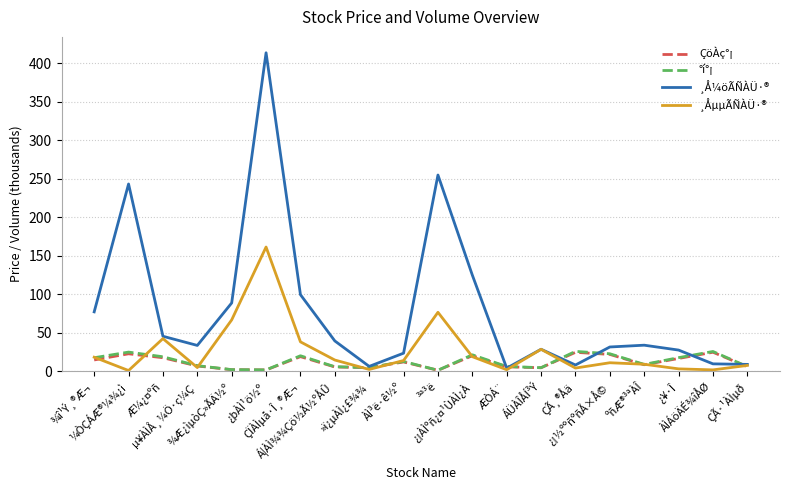

Which series has the largest range (max minus min)?

¸Å¼öÃÑÀÜ·®